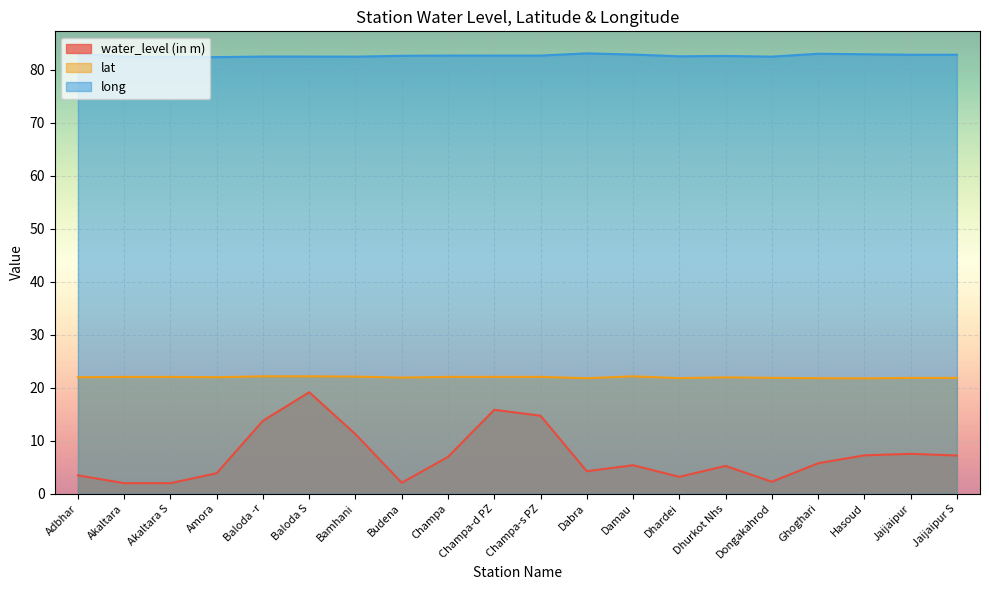

Where is the first local maximum for lat?

Baloda S